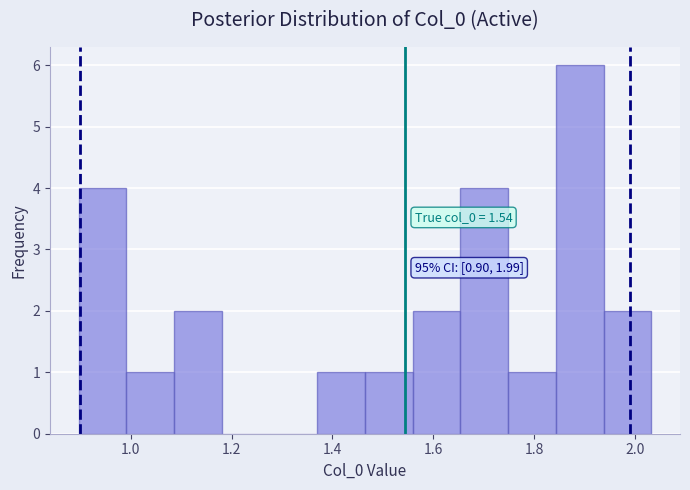

Over which range of the x-axis is the bar tallest?

1.84 to 1.94